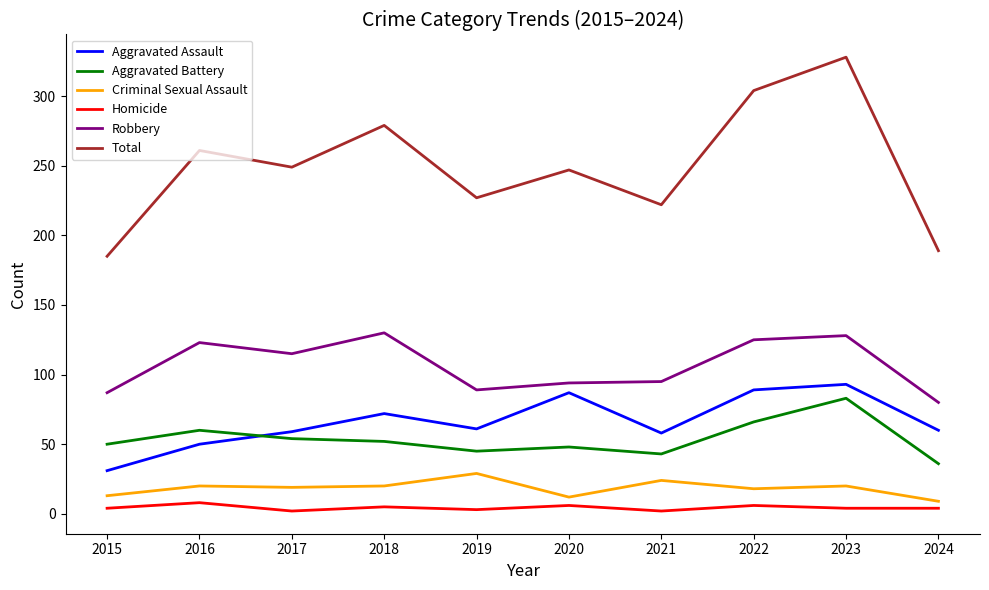

At 2019, list the series in order from smallest to largest.

Homicide, Criminal Sexual Assault, Aggravated Battery, Aggravated Assault, Robbery, Total